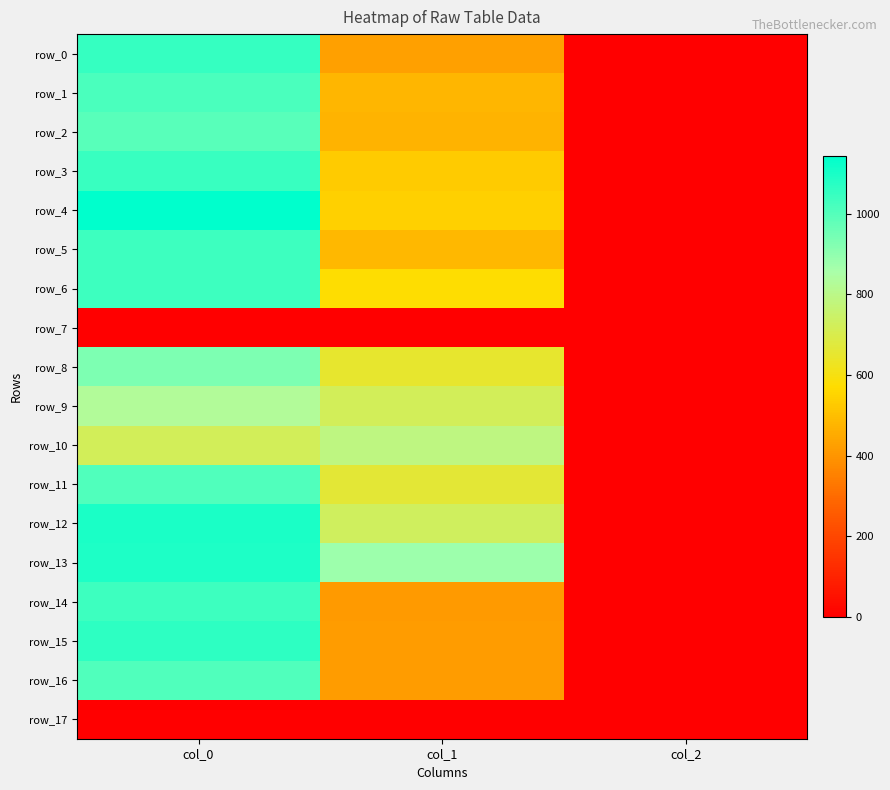

How many data points in row_14 are above 415?

2